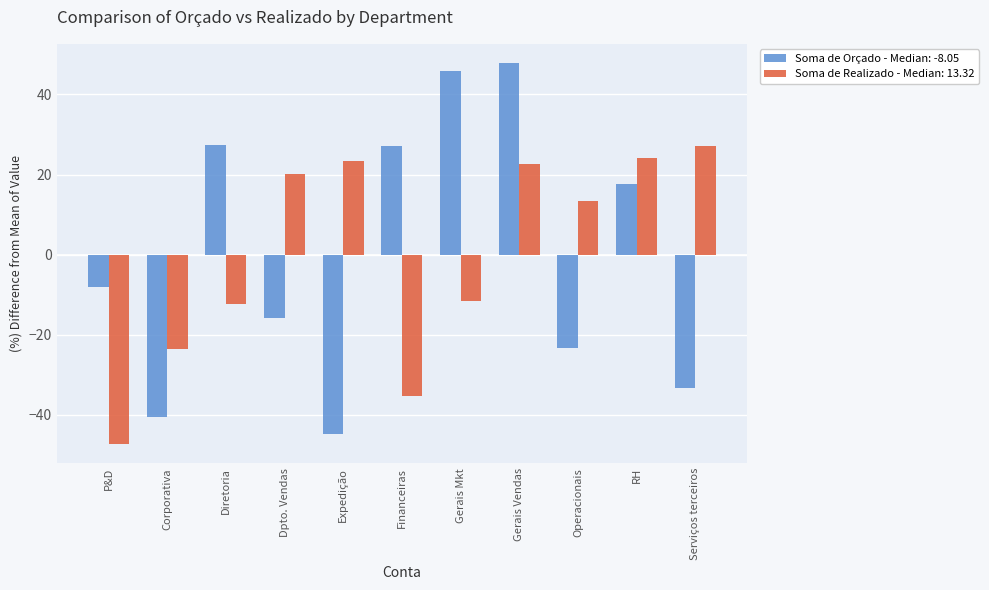

What are all the series names shown in the legend?

Soma de Orçado - Median: -8.05, Soma de Realizado - Median: 13.32